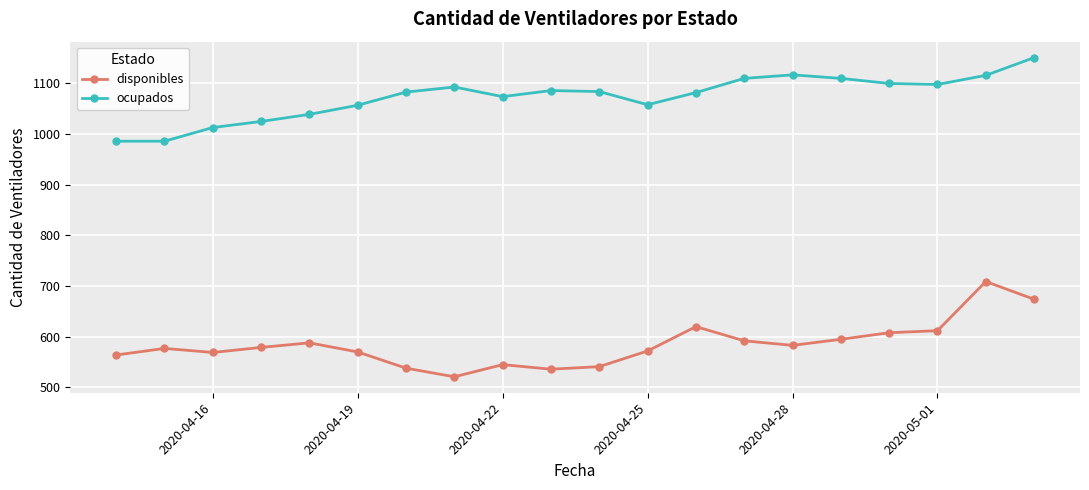

What is the lowest value of the ocupados series?

986